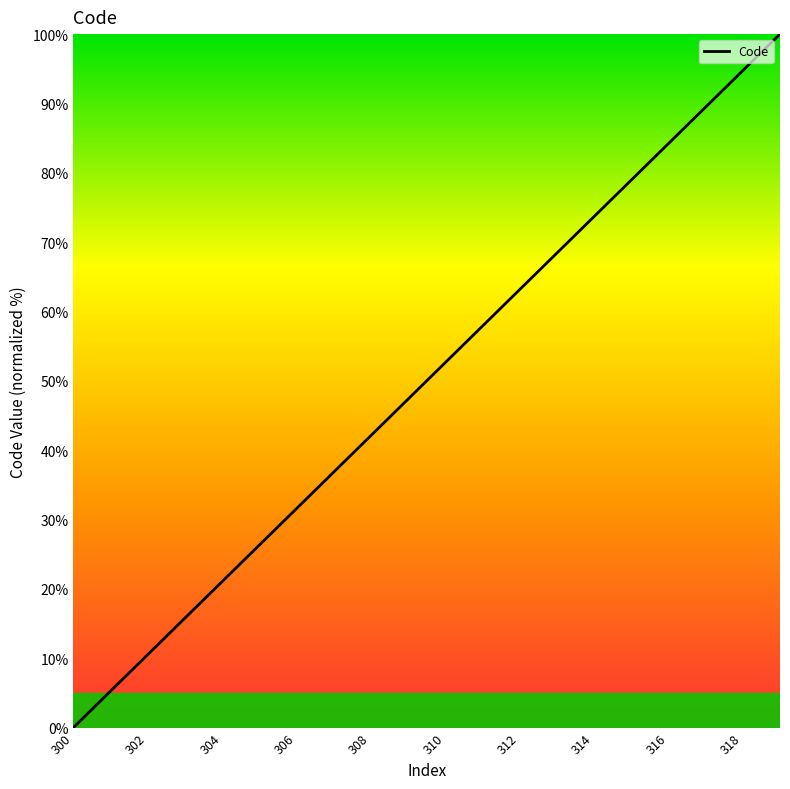

What is the average value?

50.0